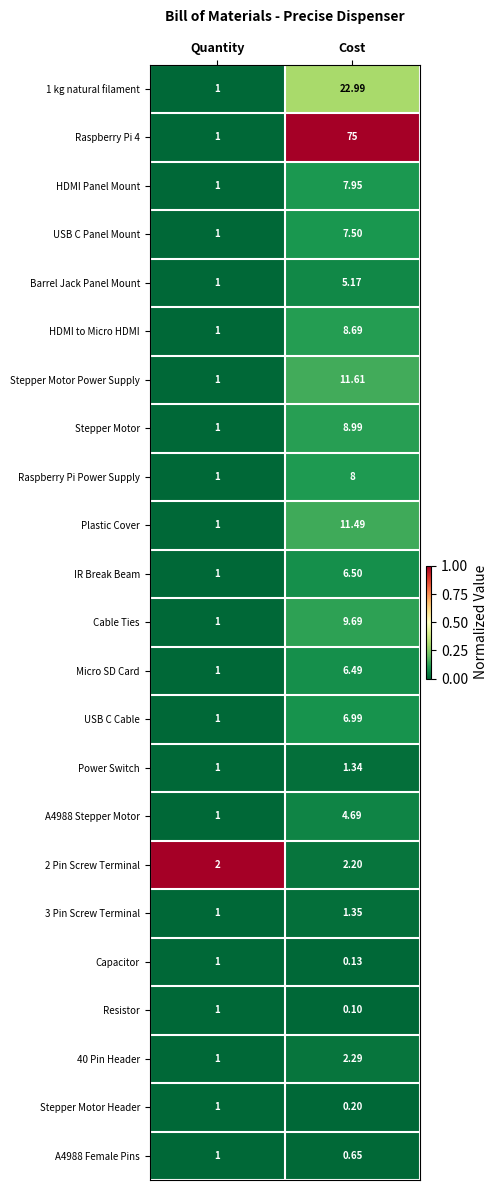

Which series changed the most between Quantity and Cost?

Raspberry Pi 4